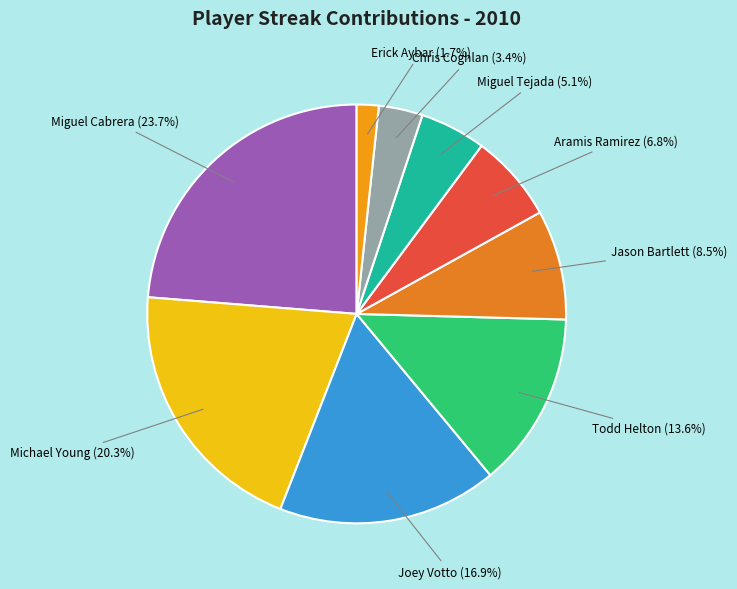

Approximately how many times larger is the value at Michael Young compared to Miguel Cabrera?

0.9